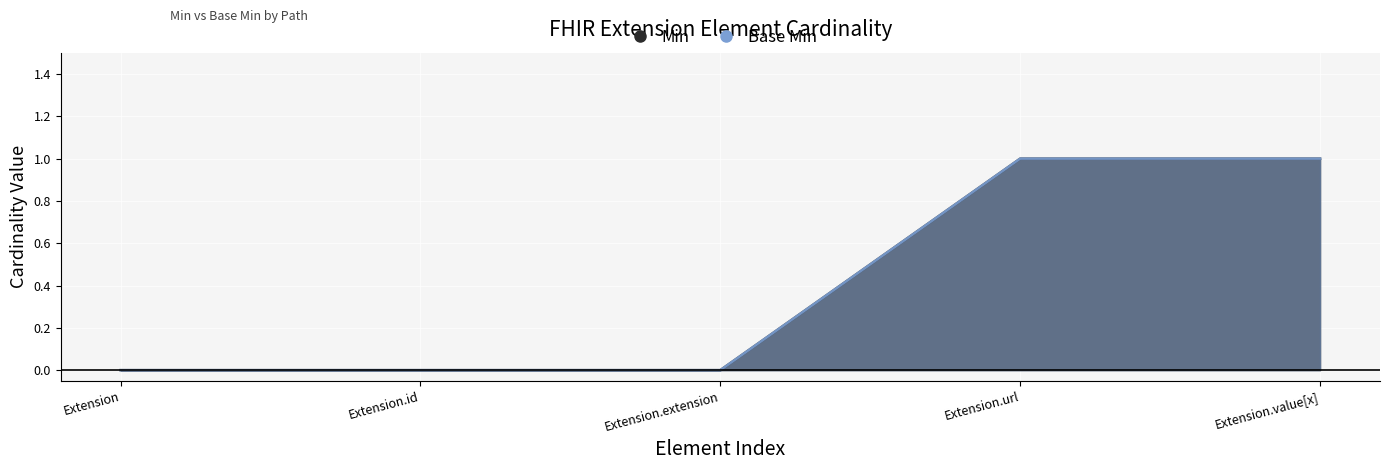

Which category has the highest value in the Base Min series?

Extension.url